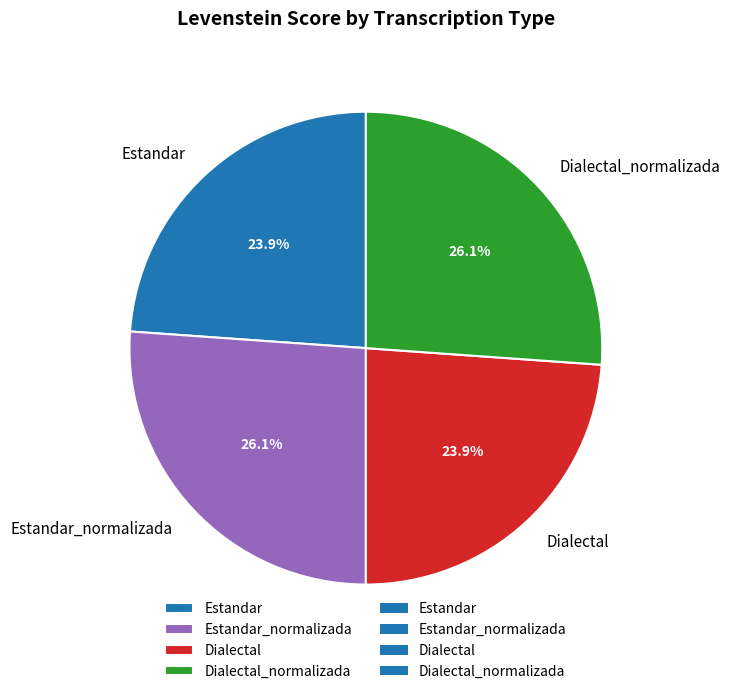

What portion of the pie excludes Dialectal_normalizada?

73.9%